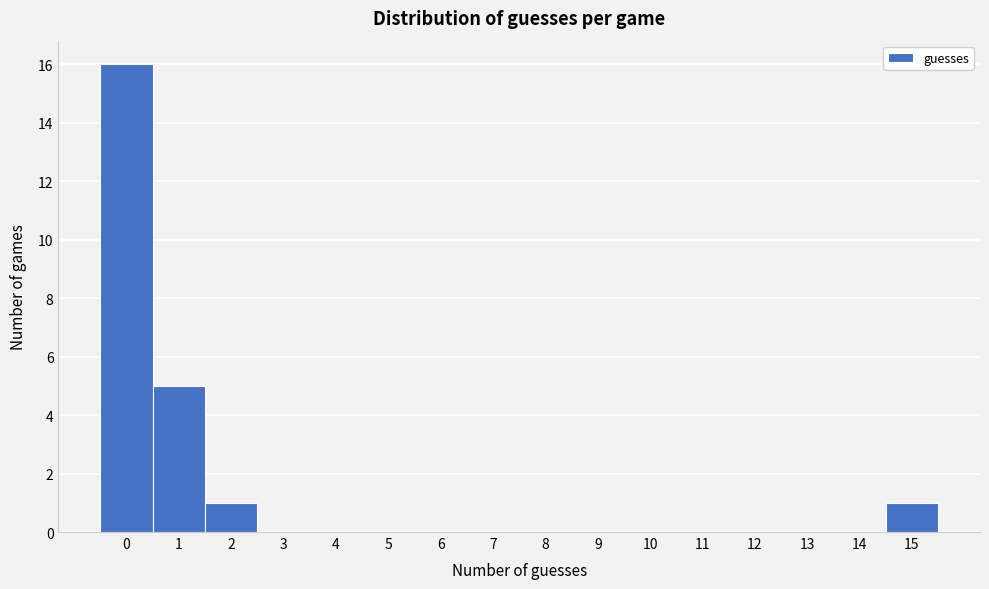

Which range on the x-axis has the tallest bar?

-0.5 to 0.5